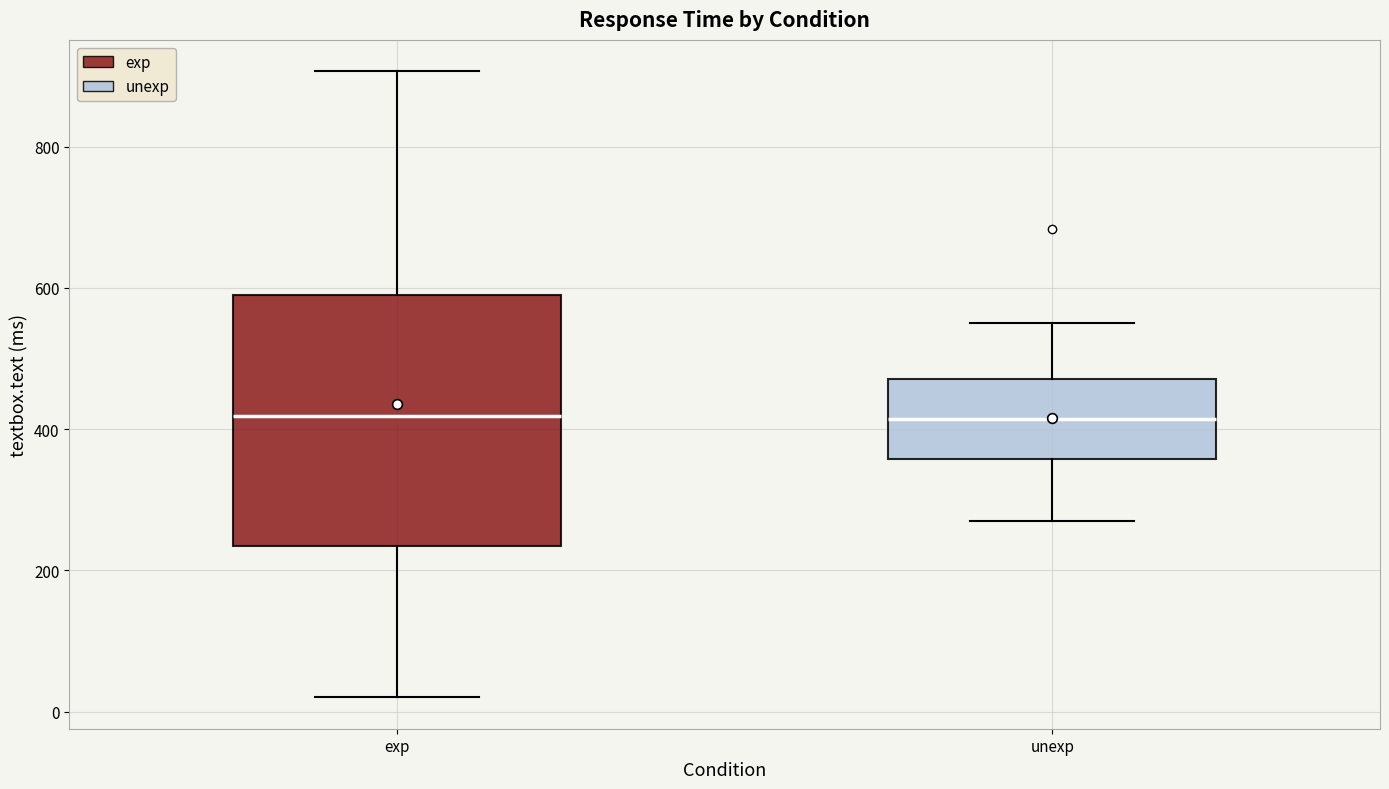

Which box is the tallest, from its lower edge to its upper edge?

exp